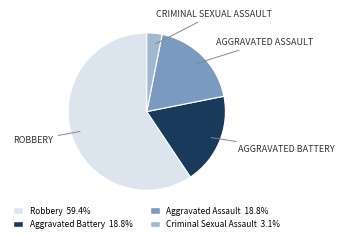

Is there a majority slice in this chart?

Yes